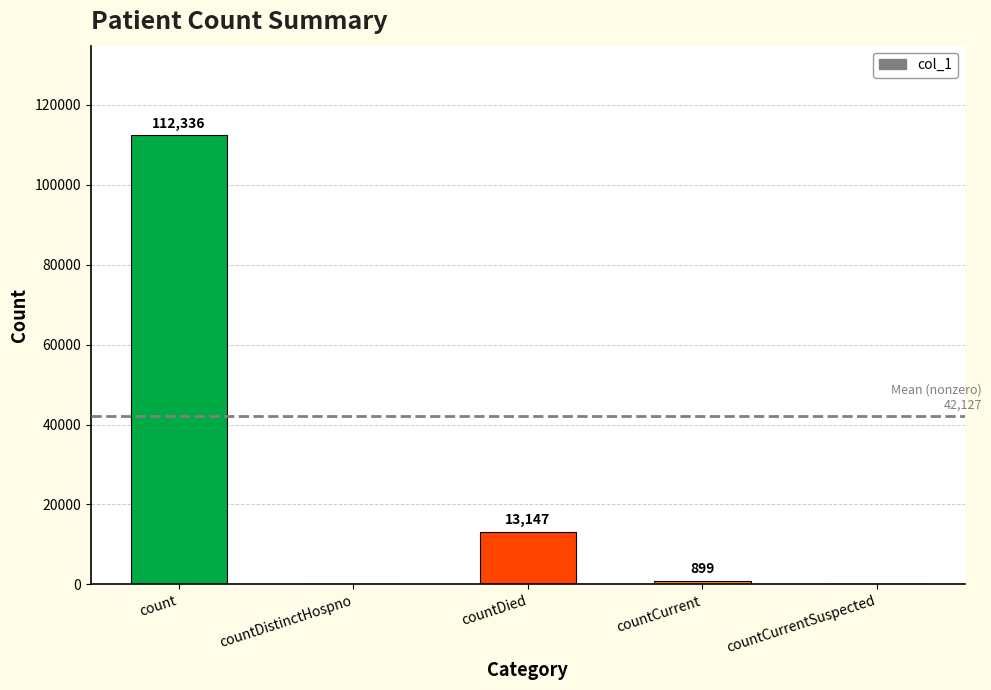

Approximately how many times larger is the value at countDied compared to count?

0.1